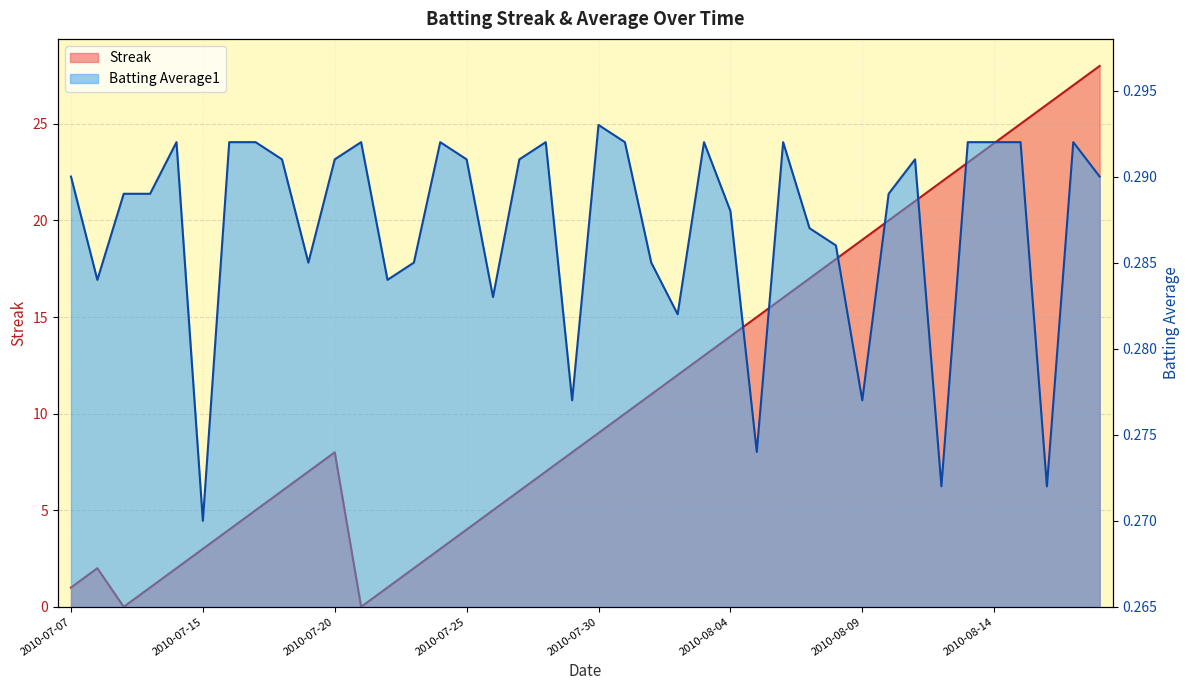

At 2010-07-09, list the series in order from smallest to largest.

Streak, Batting Average1